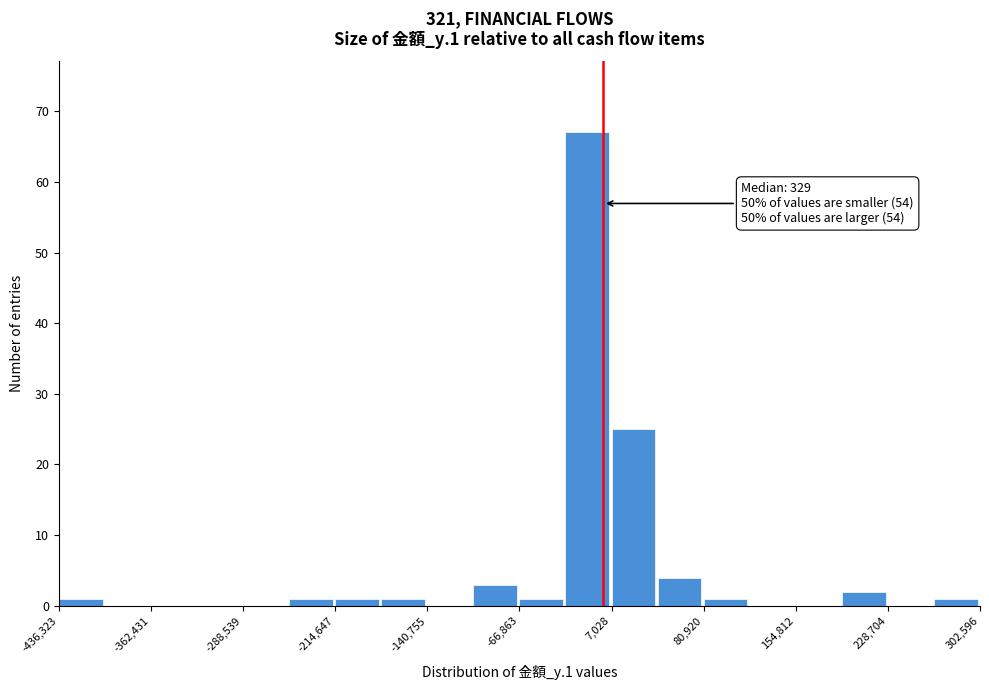

Read against the x-axis, roughly where is the centre of the tallest bar?

-10000